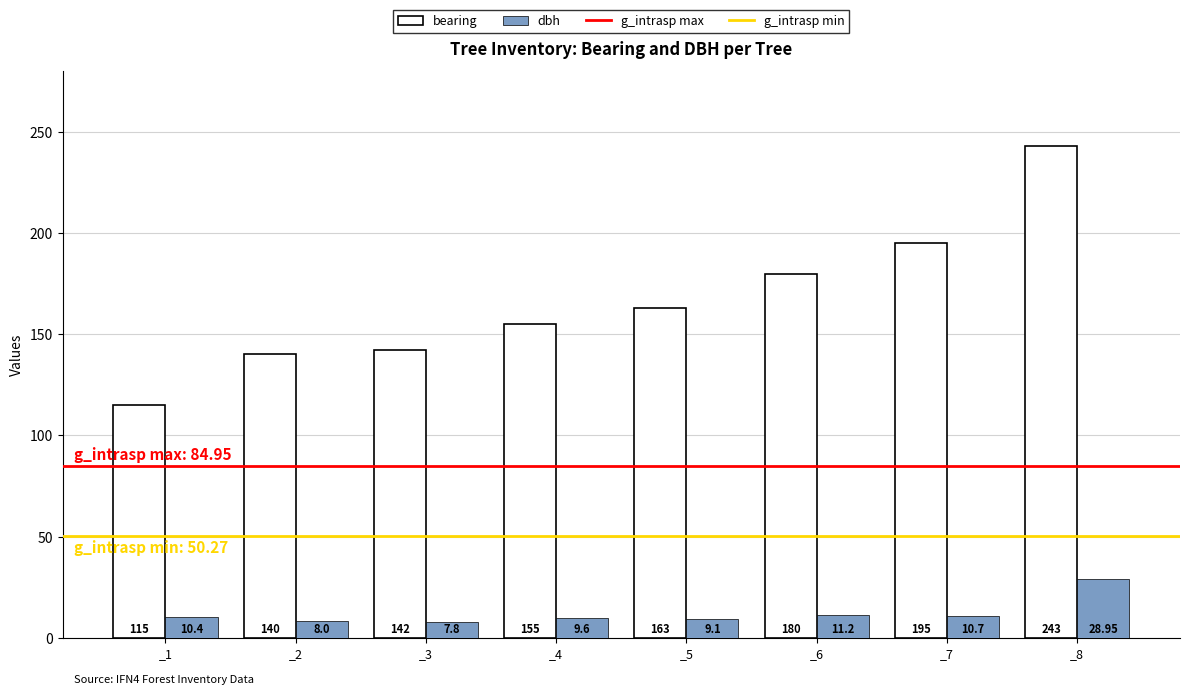

How many bars are there in each group?

2